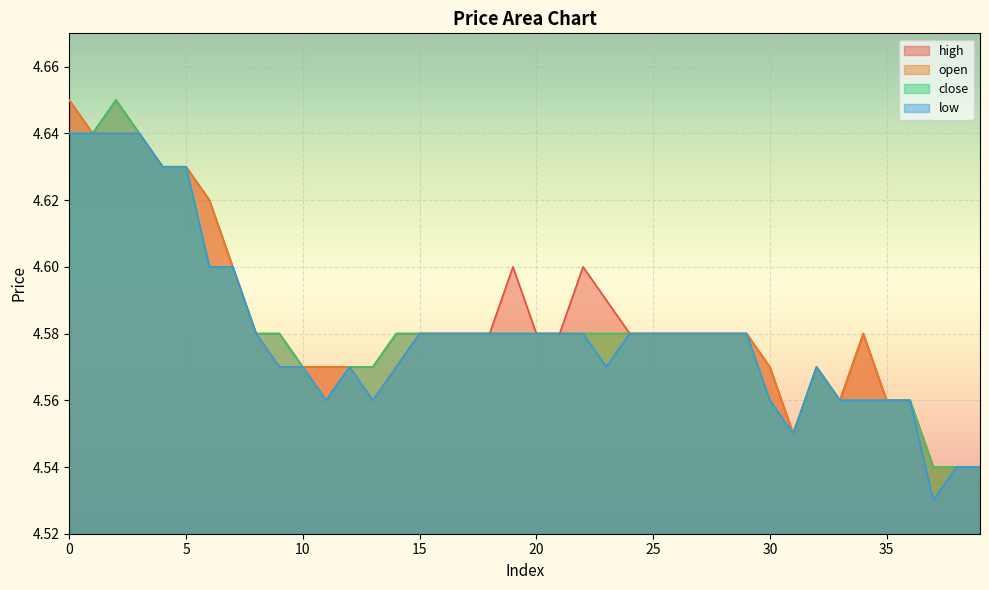

What is the approximate value of high at 6?

4.6